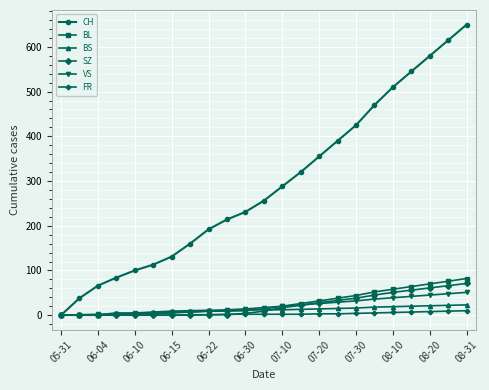

How many data points does each series have?

23